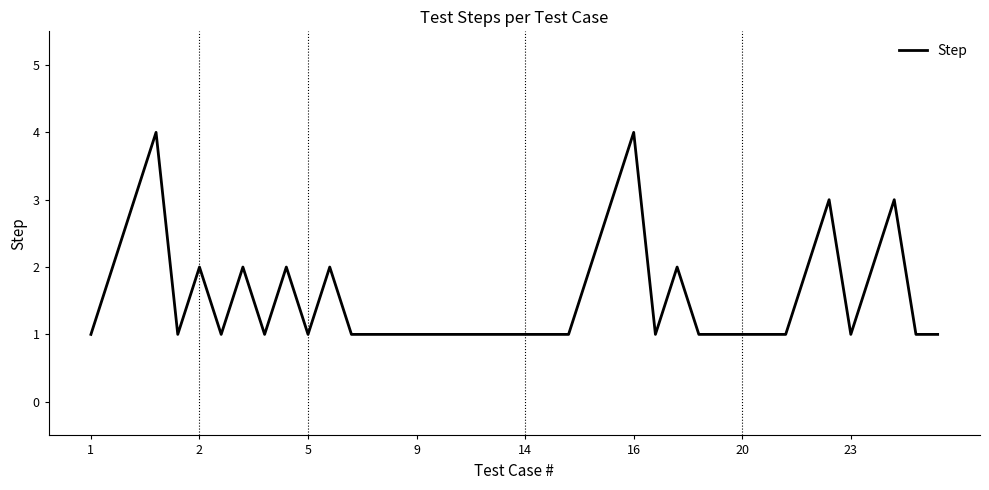

What is the difference between the maximum and minimum values?

3